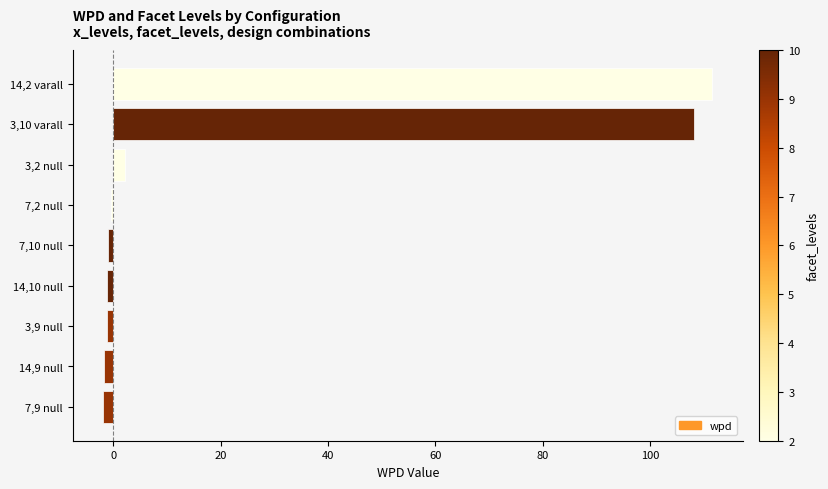

Where is the data nearest to the value 54?

3,2 null